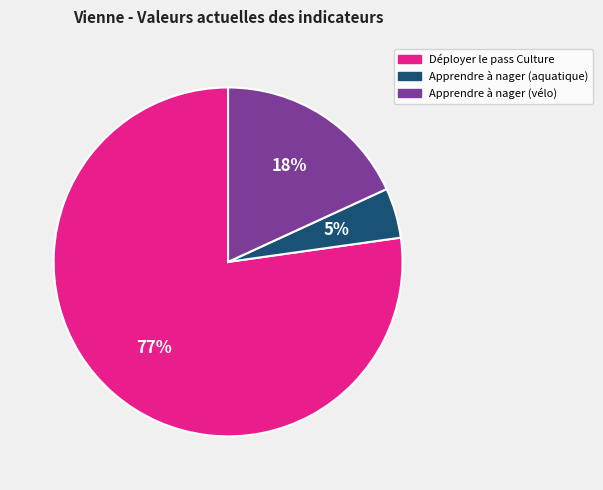

To the nearest percent, what is the combined percentage of Apprendre à nager (aquatique) and Apprendre à nager (vélo)?

23%